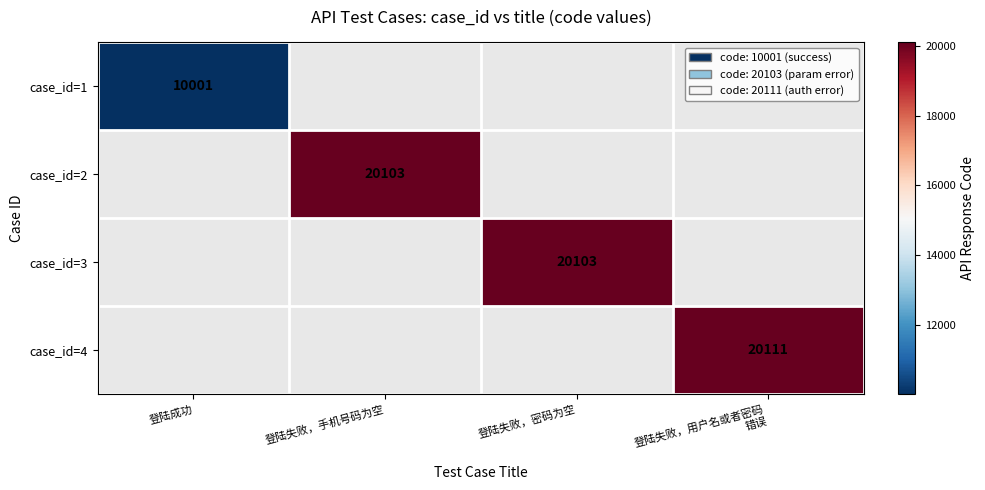

What is the minimum value shown in the chart?

10001.0